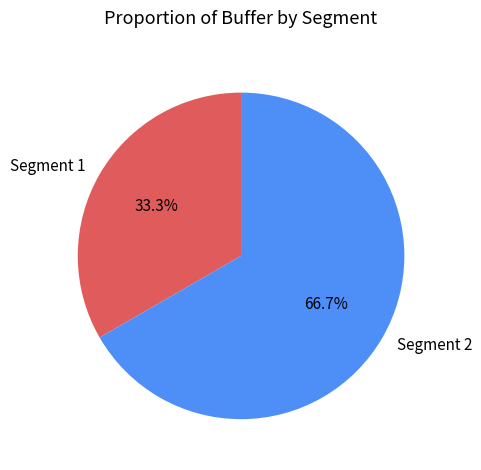

Between Segment 1 and Segment 2, which is larger?

Segment 2